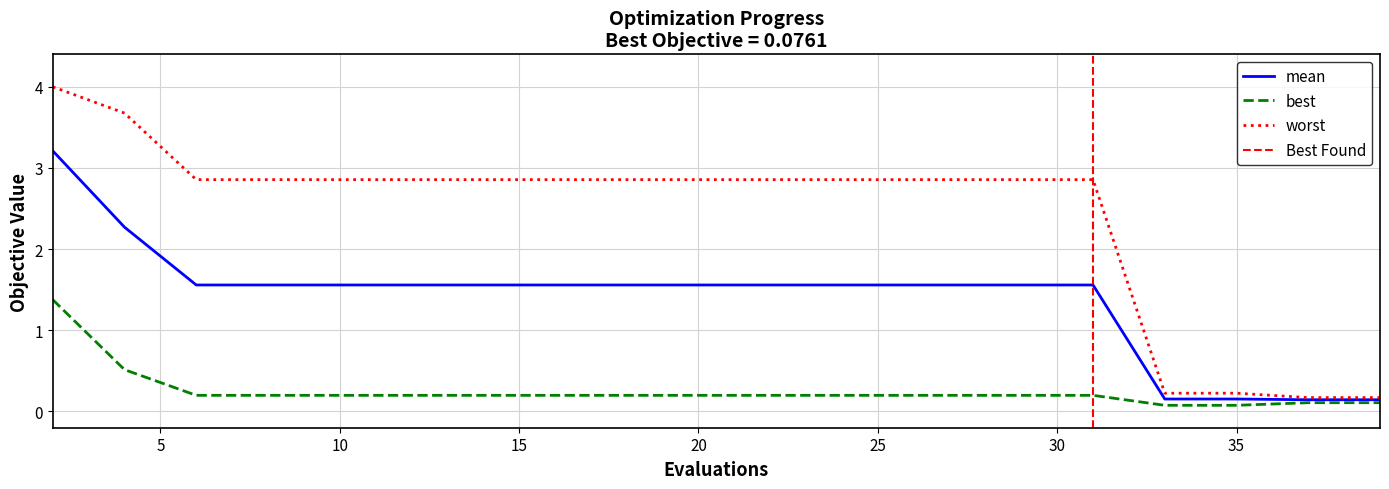

The value of worst at 10 is 2.9. True or false?

True